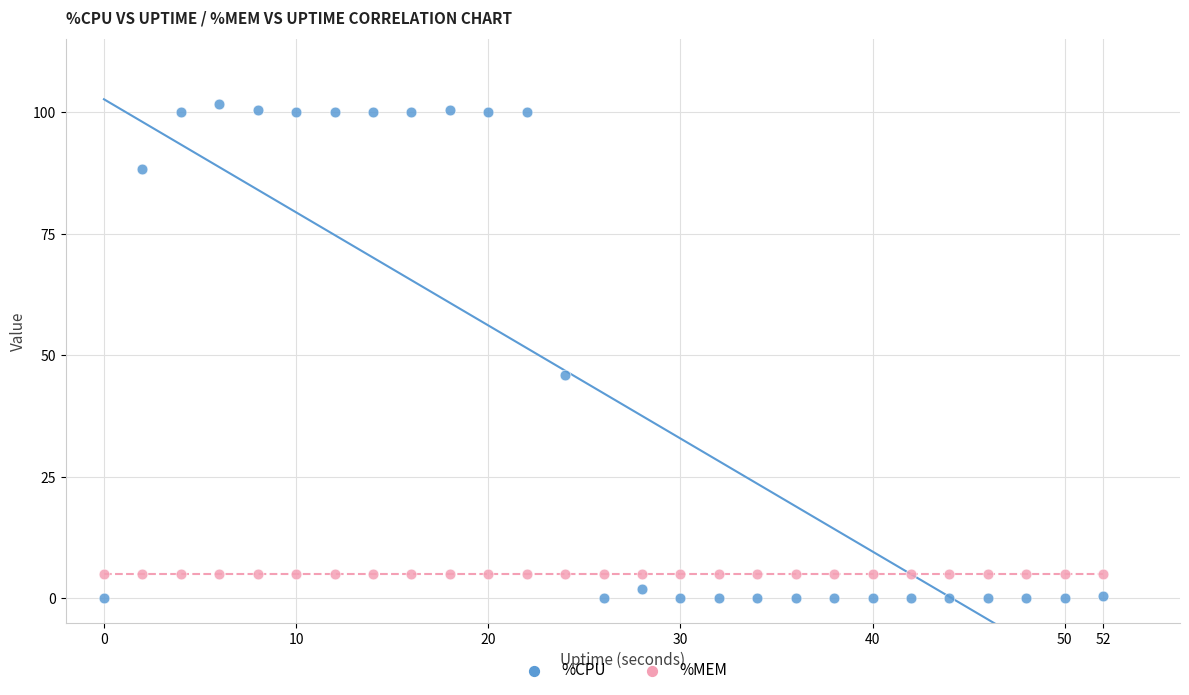

Across all series, what Y value is closest to 50?

46.0